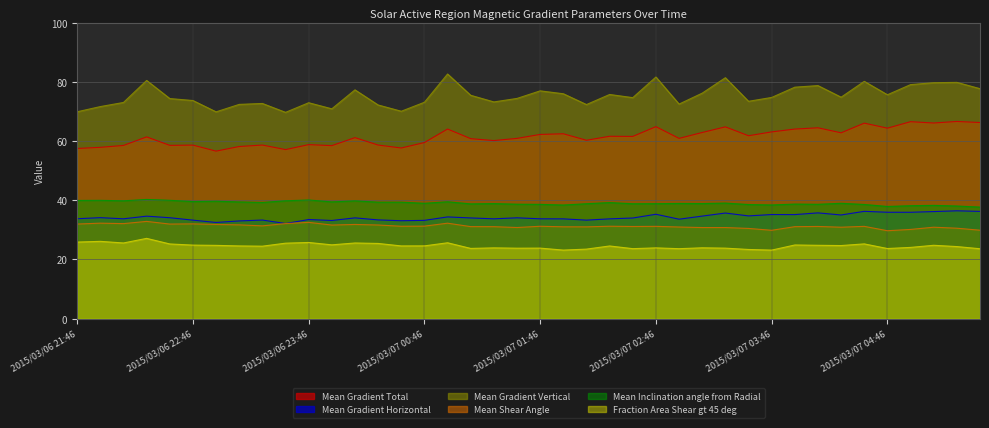

Count the number of categories in the chart.

40